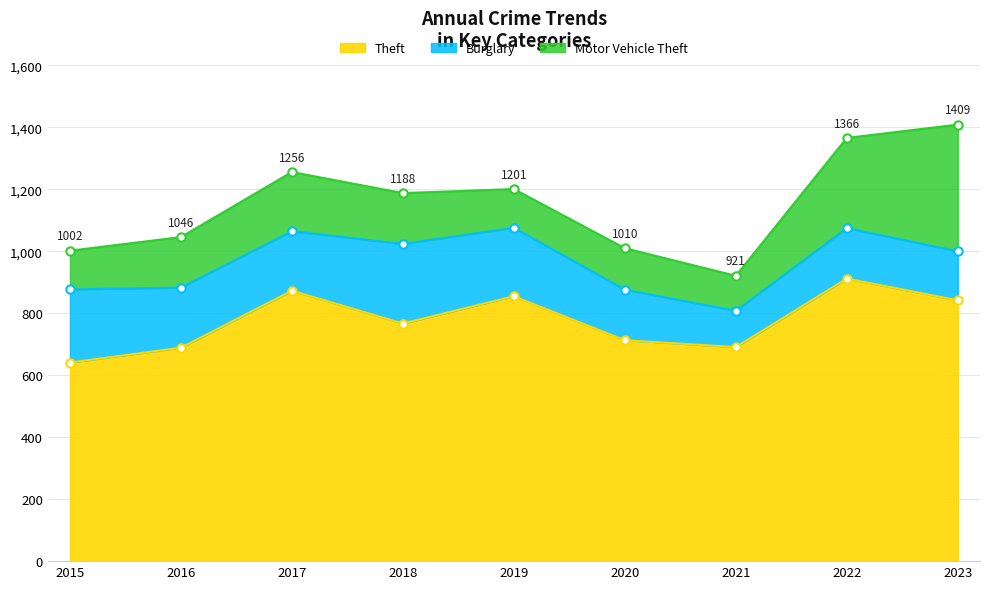

What is the difference between the maximum and minimum values in the Theft series?

271